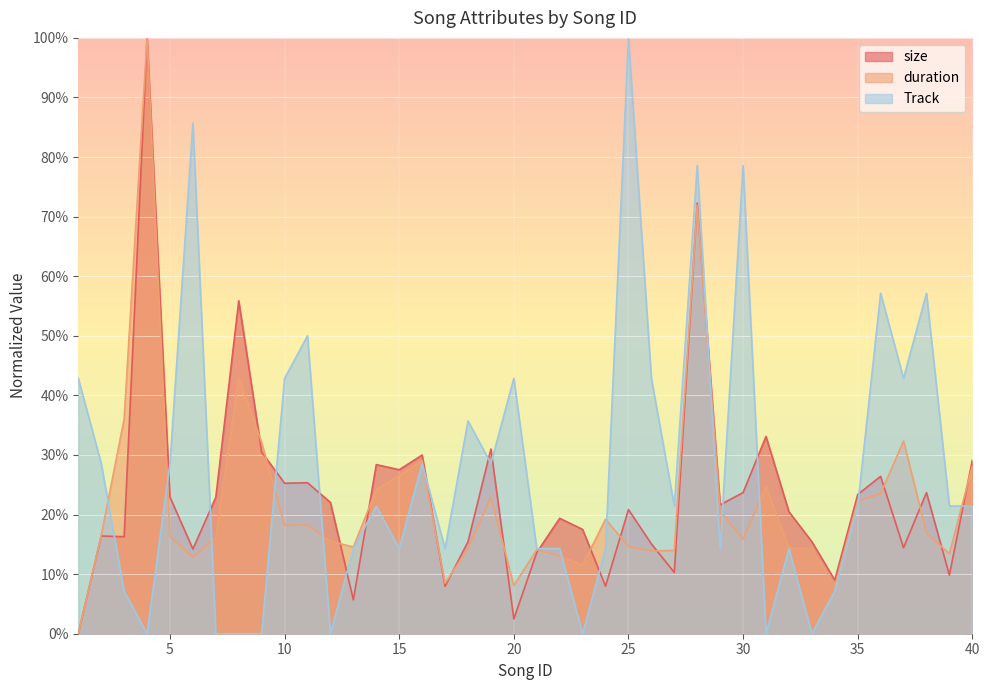

Reading left to right, list all the values displayed in this chart.

size: 0.0	16.4	16.3	100.0	22.9	14.2	22.9	55.9	30.5	25.3	25.3	22.0	5.7	28.4	27.5	30.0	8.0	15.4	31.0	2.5	13.6	19.4	17.5	8.0	20.8	15.1	10.3	72.3	21.6	23.7	33.1	20.5	15.4	9.0	23.4	26.4	14.4	23.7	9.8	29.1
duration: 0.0	16.5	36.1	100.0	16.4	12.8	16.2	43.0	32.1	18.2	18.3	15.5	14.6	24.2	26.5	29.0	8.5	14.3	22.9	8.1	14.1	13.0	11.5	19.2	14.7	13.9	14.0	71.9	20.6	15.9	24.6	14.4	14.3	7.9	22.3	23.5	32.4	16.9	13.4	28.2
Track: 42.9	28.6	7.1	0.0	28.6	85.7	0.0	0.0	0.0	42.9	50.0	0.0	14.3	21.4	14.3	28.6	14.3	35.7	28.6	42.9	14.3	14.3	0.0	14.3	100.0	42.9	21.4	78.6	14.3	78.6	0.0	14.3	0.0	7.1	21.4	57.1	42.9	57.1	21.4	21.4